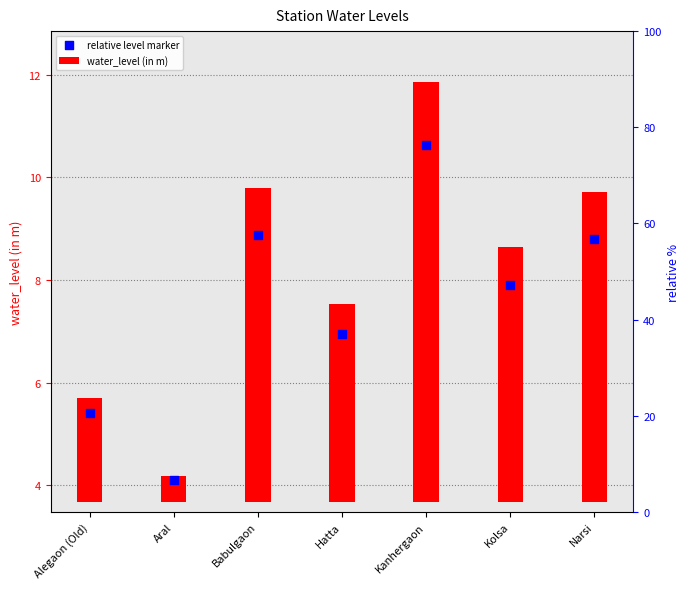

Which series contains the lowest Y value?

water_level (in m)